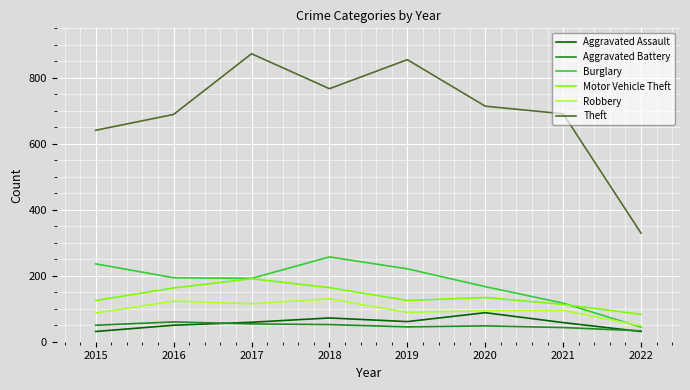

In Aggravated Battery, how many points are higher than both neighbors (excluding endpoints)?

2